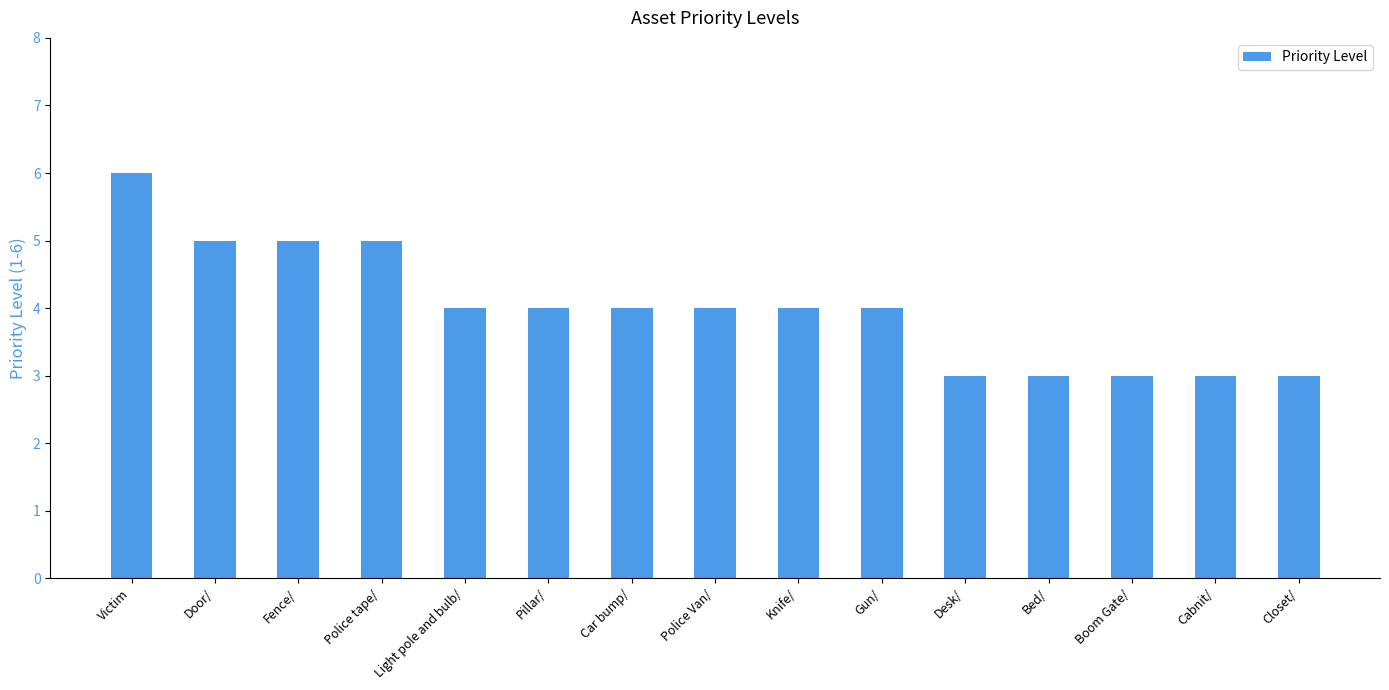

What is the value of the 3rd bar from the left?

5